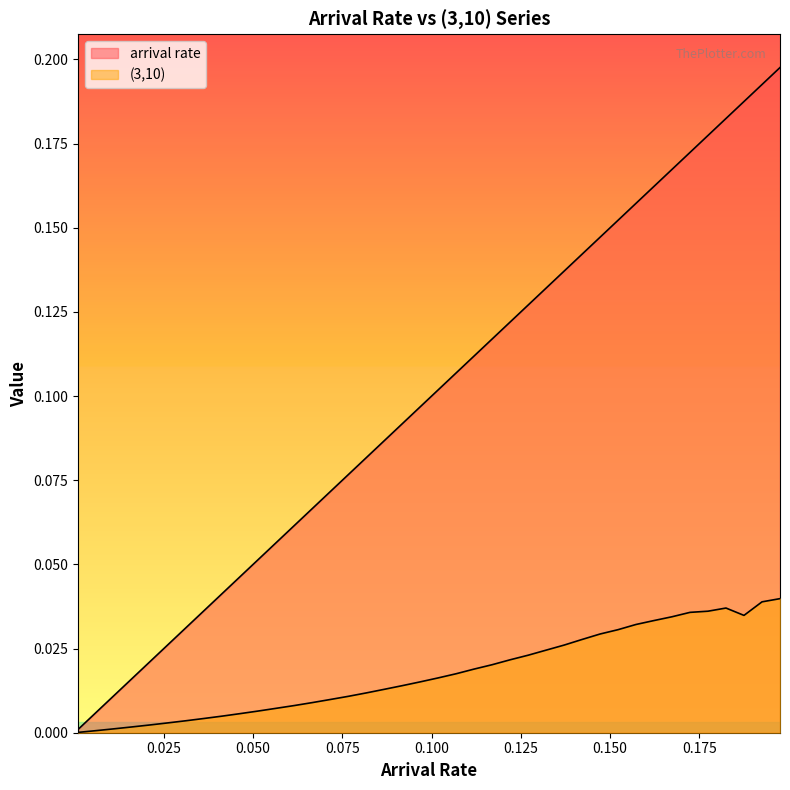

True or false: arrival rate and (3,10) cross at least once.

False